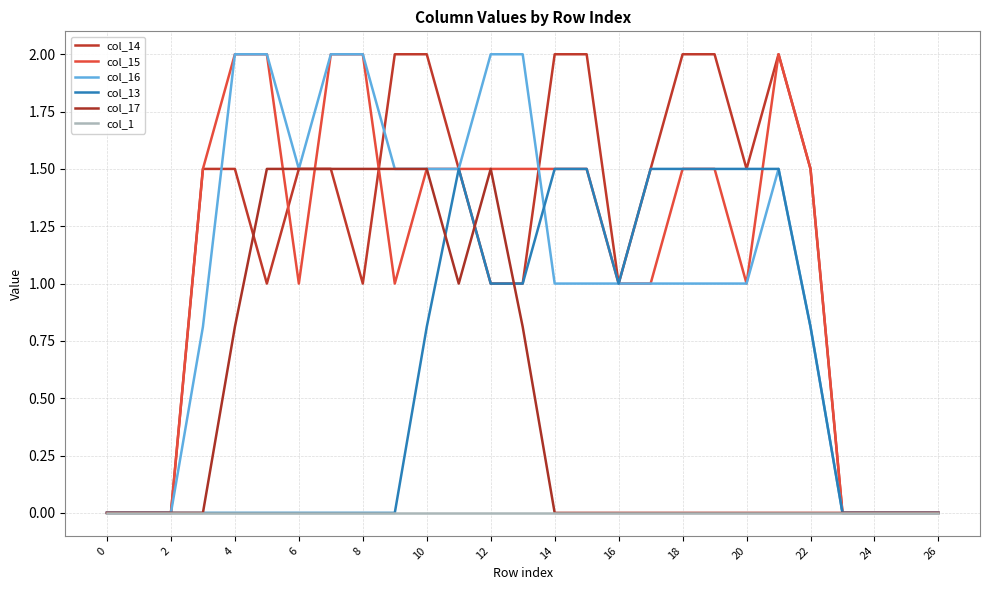

What is the sum of all col_14 values?

31.0